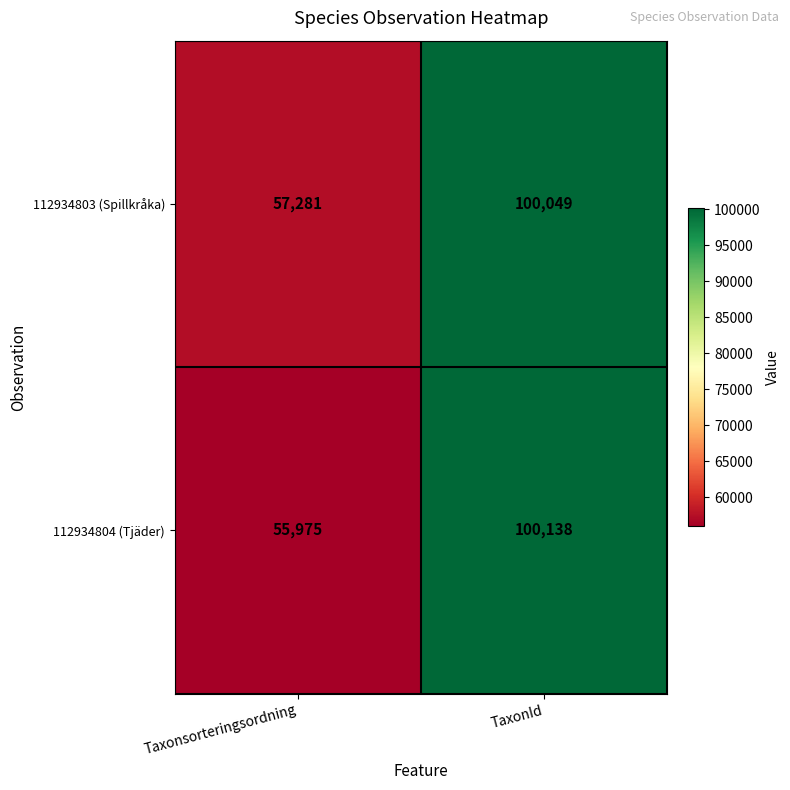

What is the lowest value of the 112934804 (Tjäder) series?

55975